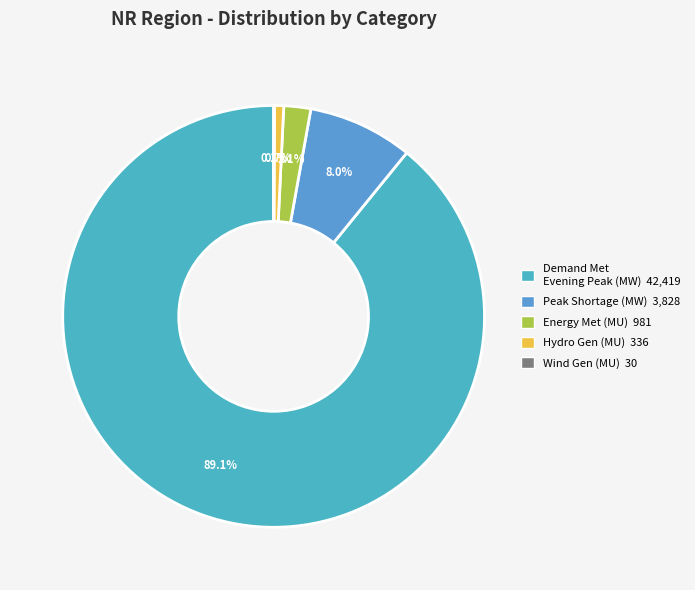

Which slice is the smallest?

Wind Gen(MU)